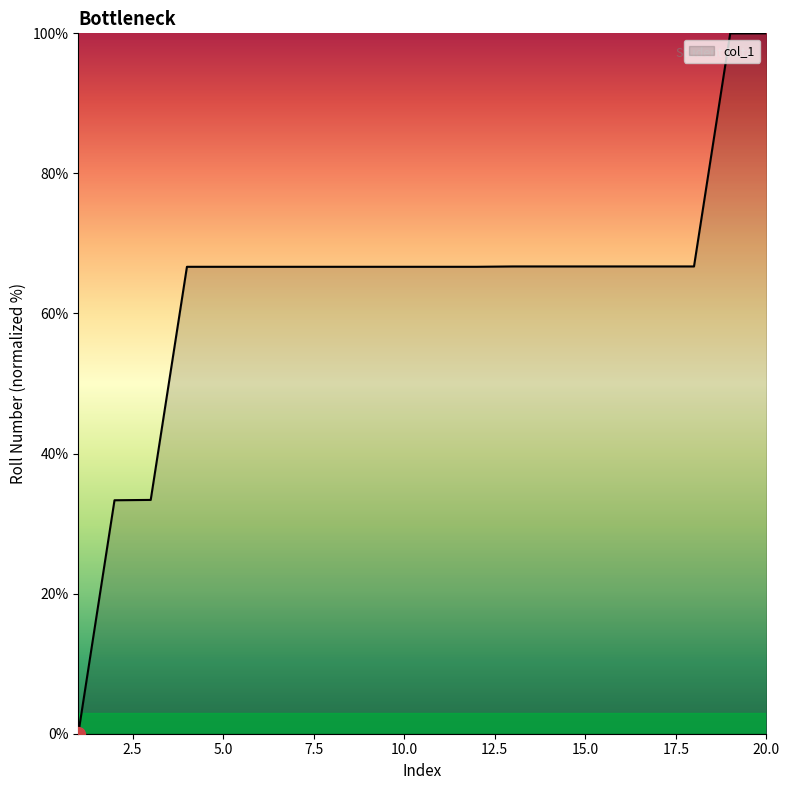

What is the difference between the maximum and minimum values?

100.0